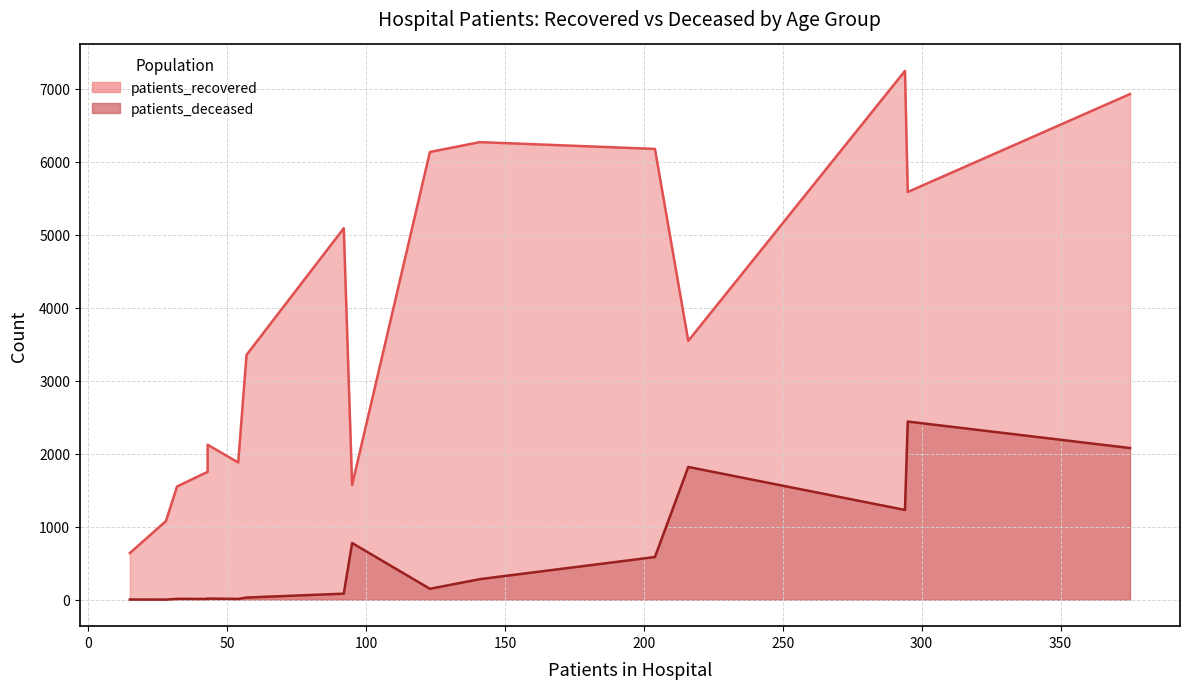

True or false: patients_deceased and patients_recovered cross at least once.

False